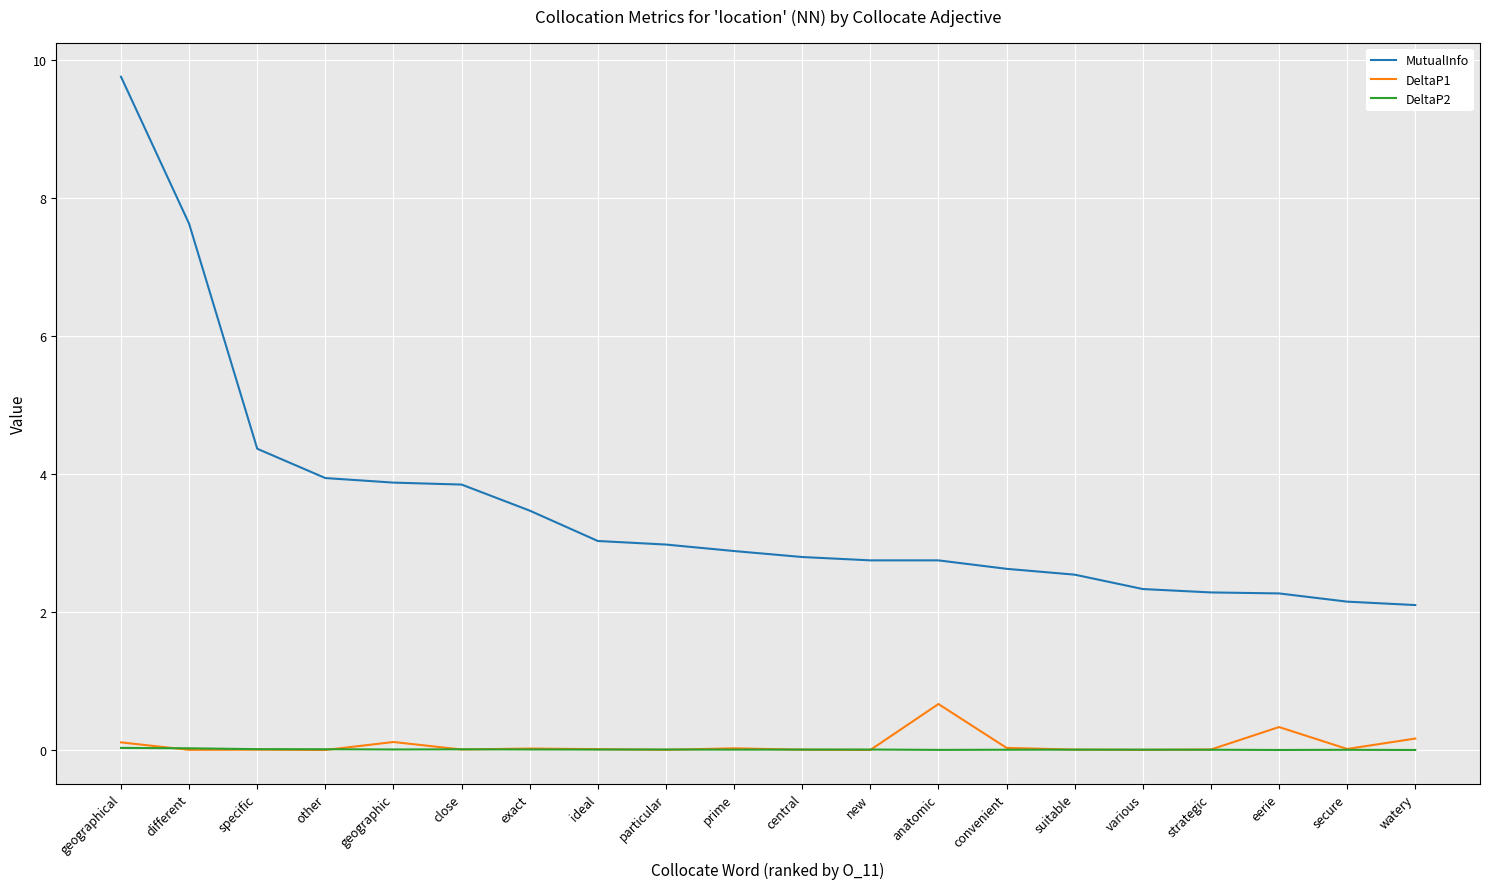

Which series has the widest spread of values?

MutualInfo